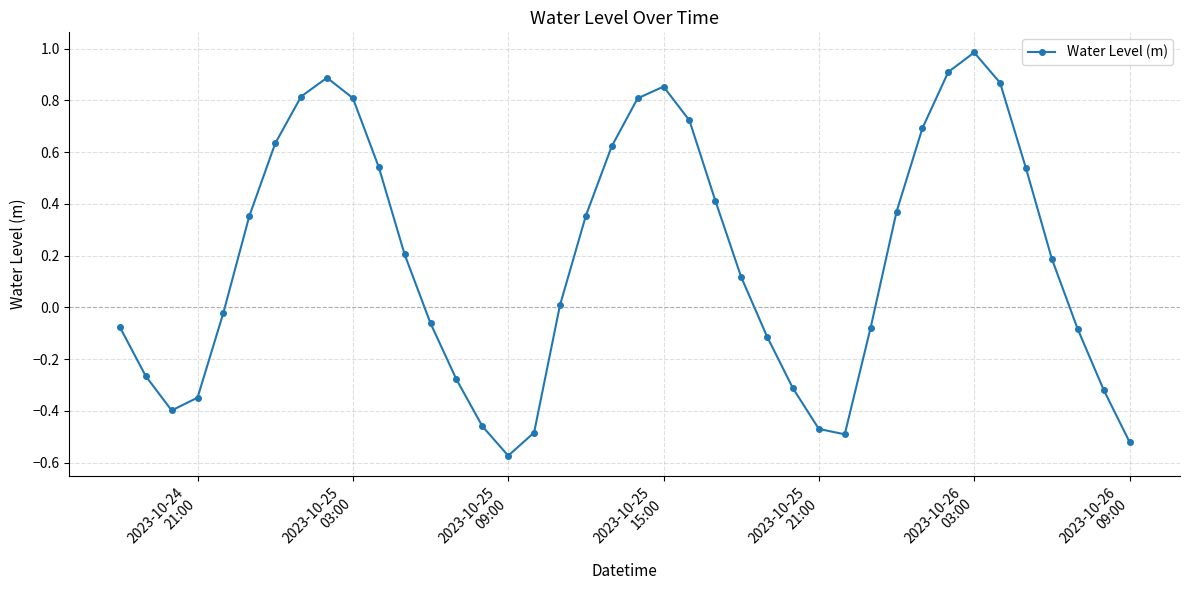

How many lines are shown in the chart?

1